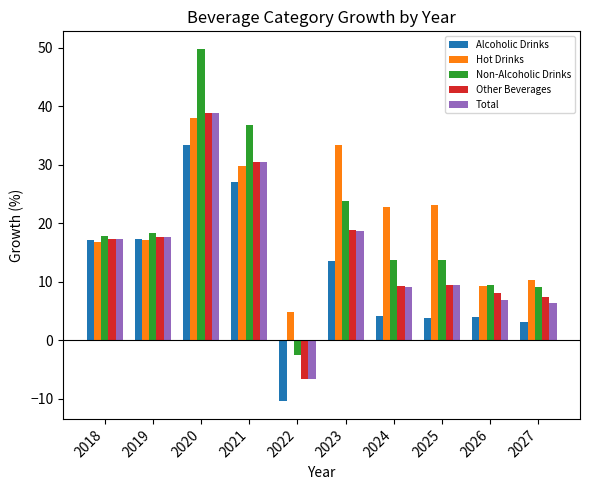

How many values in Alcoholic Drinks are below zero?

1